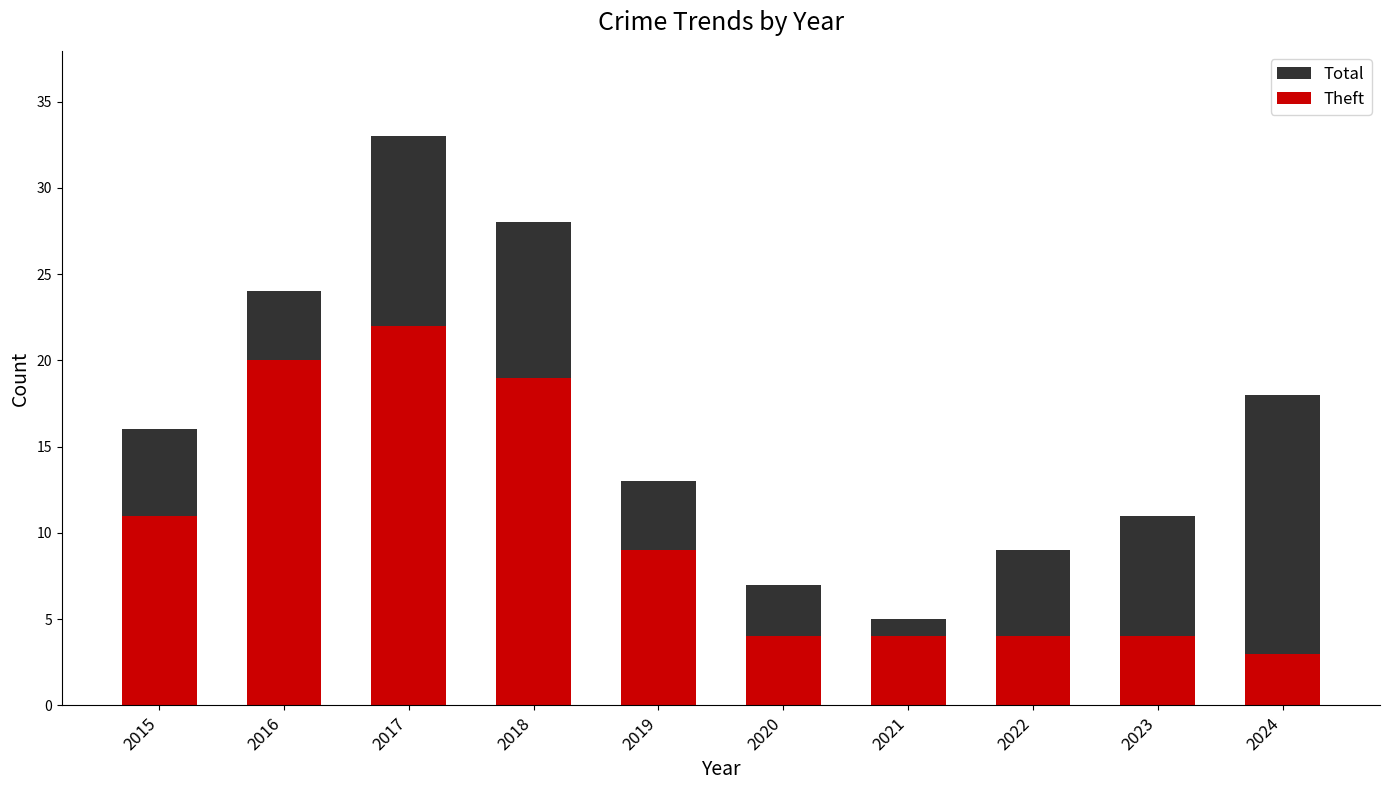

The Theft series shows 6 at 2021. True or false?

False